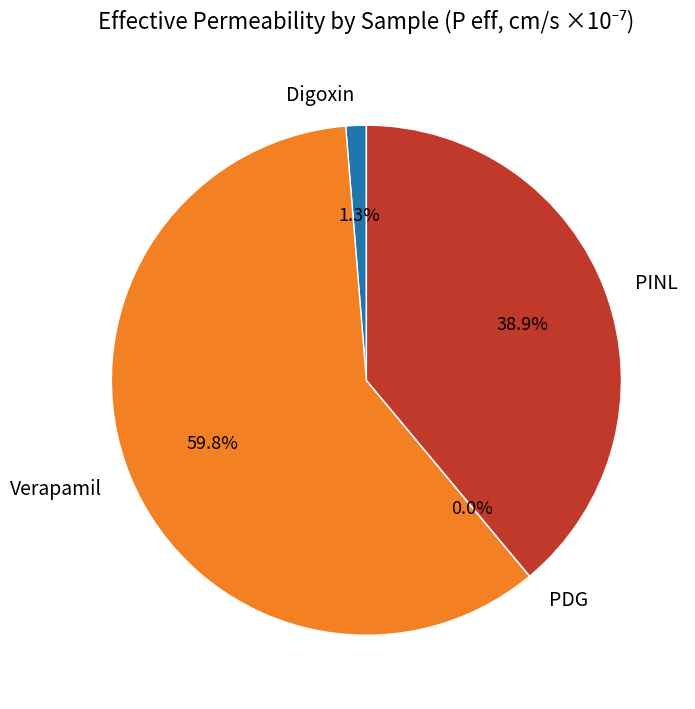

Which has a higher value, Digoxin or PINL?

PINL